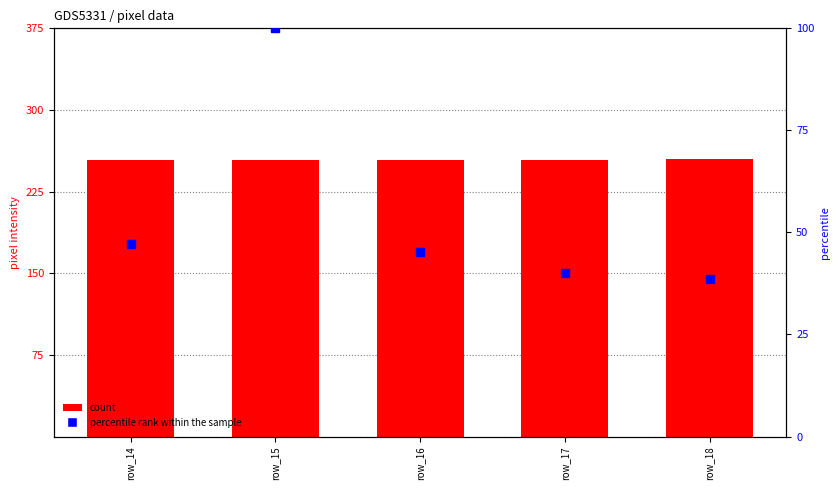

The value of percentile rank within the sample at row_14 is 78.7. True or false?

False